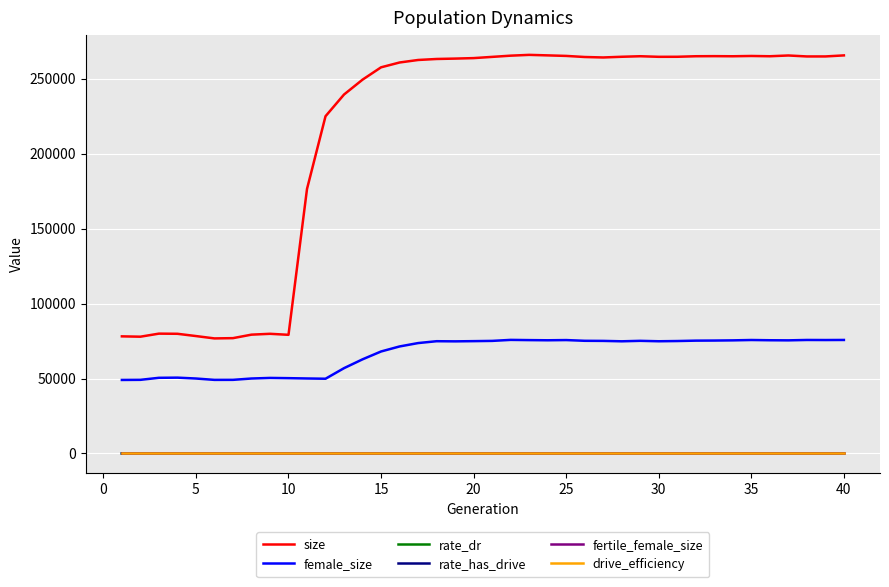

Is this an area chart (filled region under the line)?

No